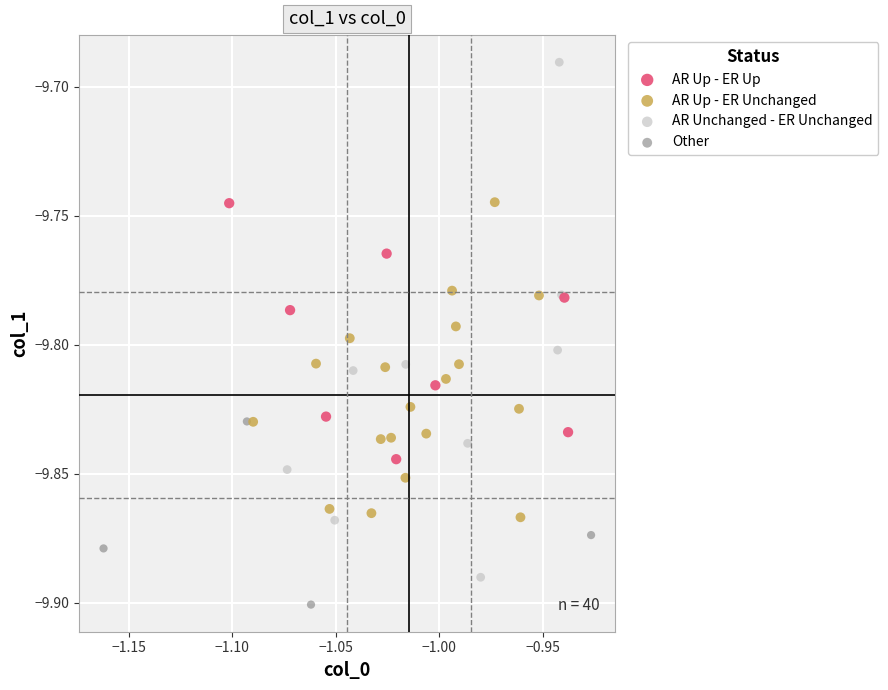

Which series has the largest Y range (max minus min)?

AR Unchanged - ER Unchanged